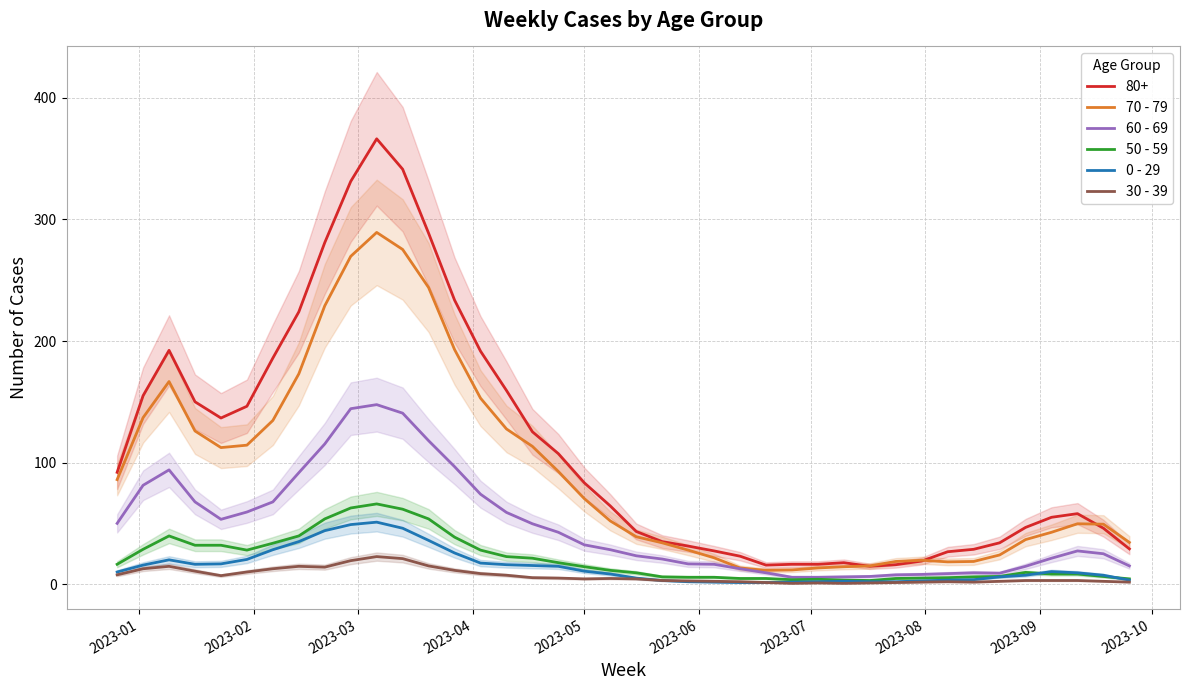

True or false: 0 - 29 and 70 - 79 intersect in this chart.

False